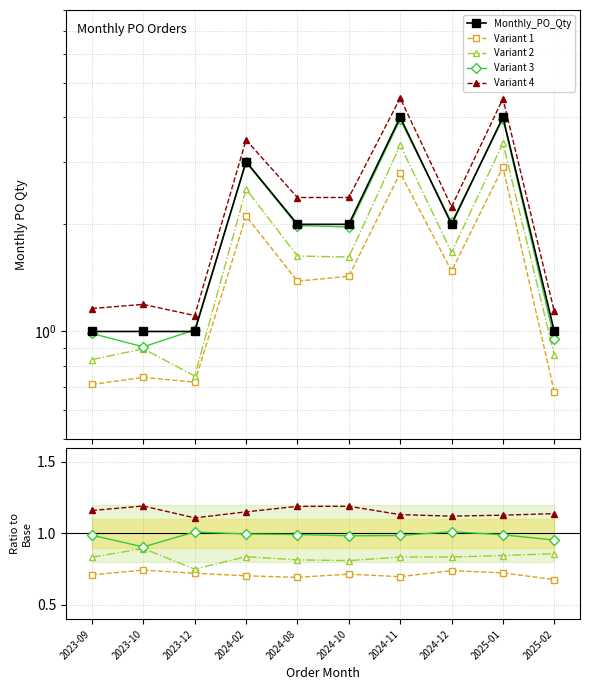

What position from the left is 2025-02?

10